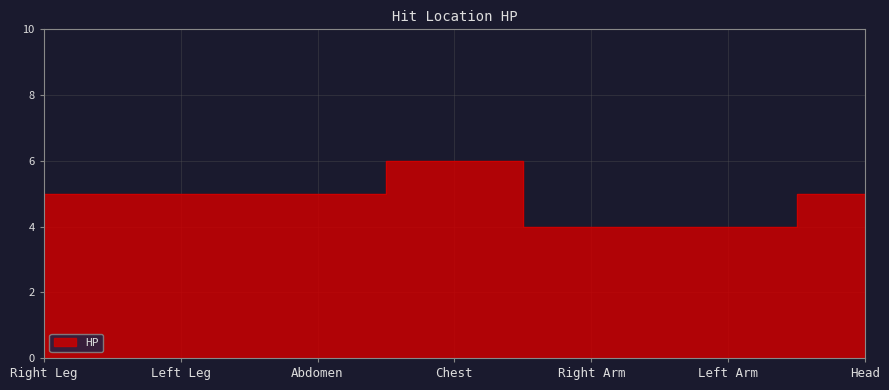

Which label corresponds to the smallest value in the chart?

Right Arm